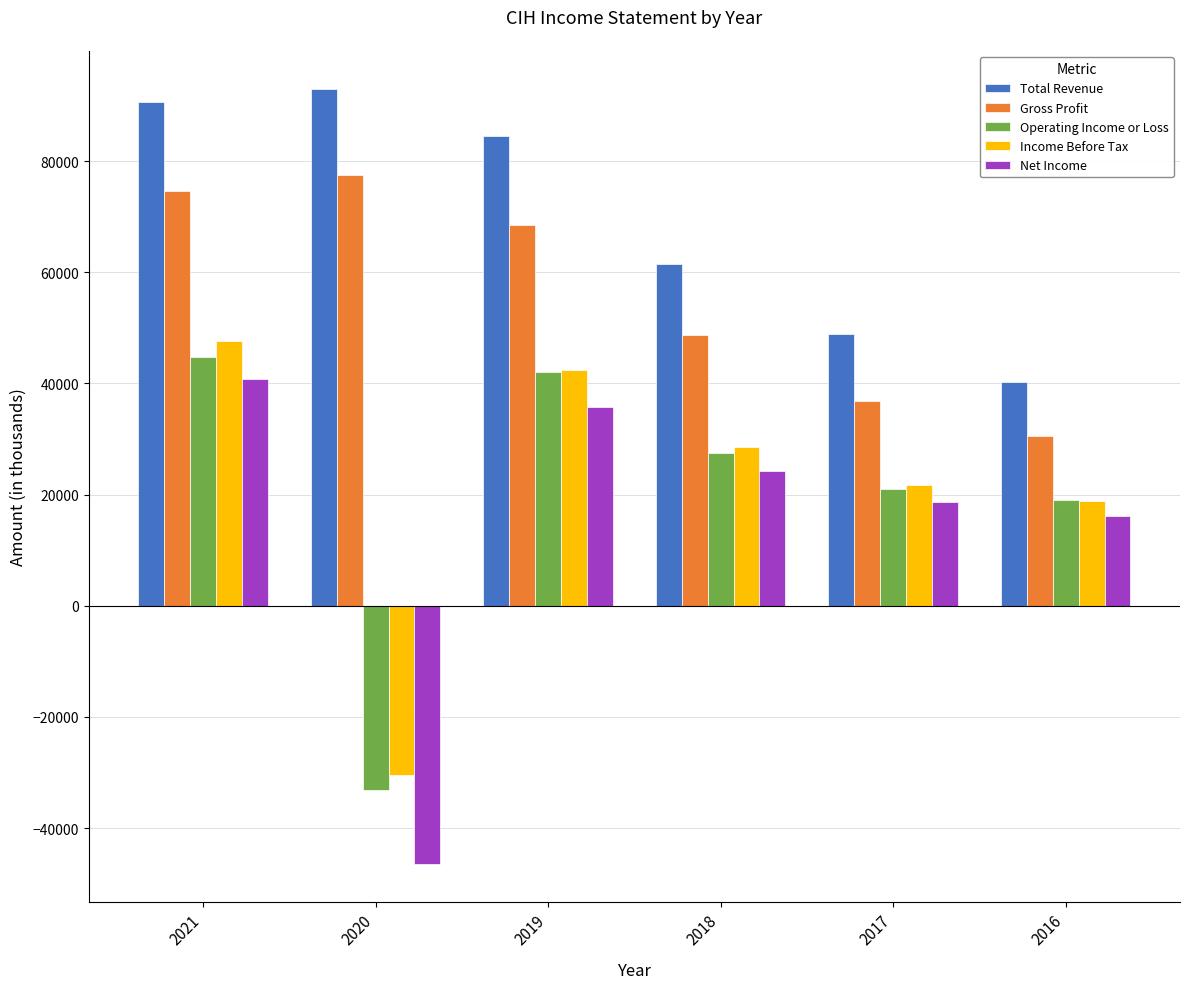

What is the smallest value displayed?

-46400